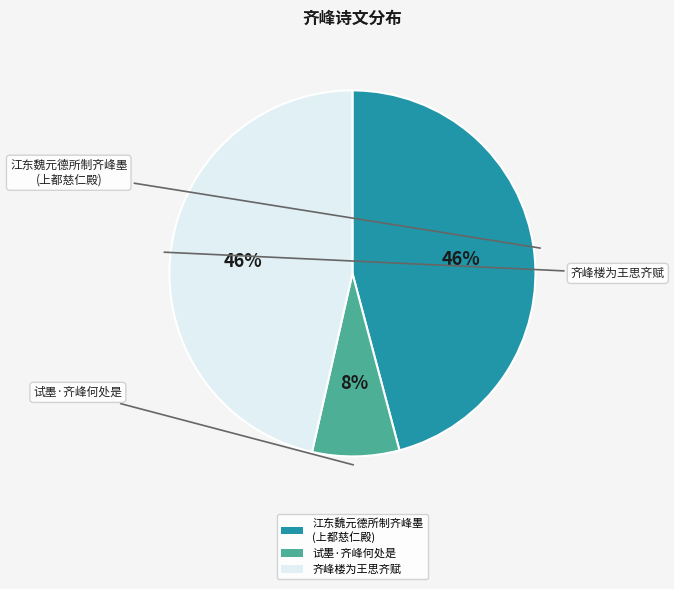

What is the smallest slice in the pie chart?

试墨·齐峰何处是